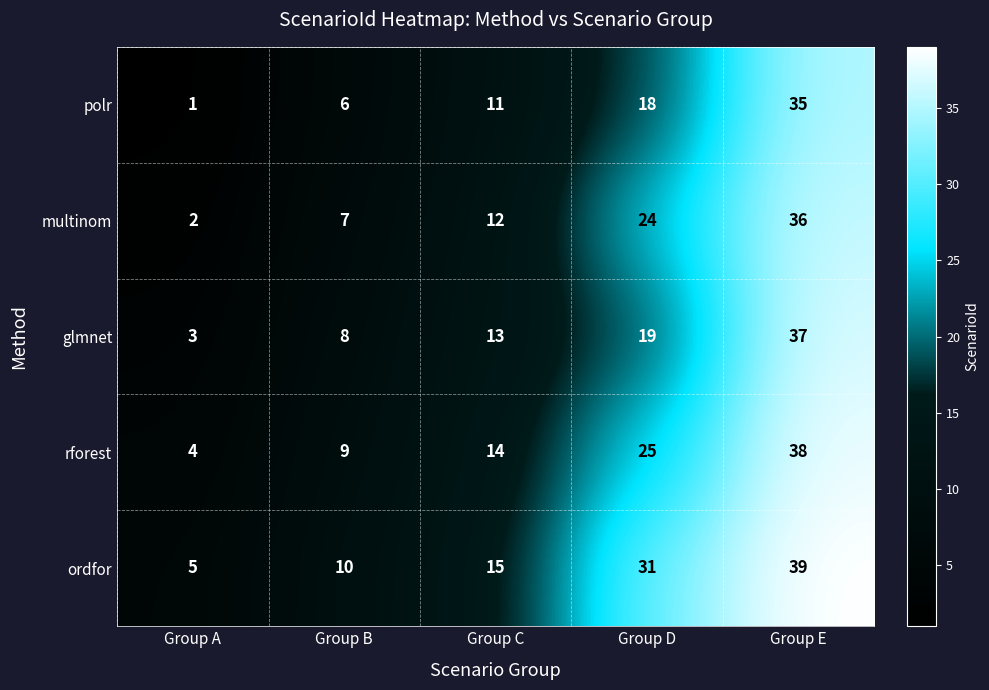

How many values in the ordfor series are below 15?

2